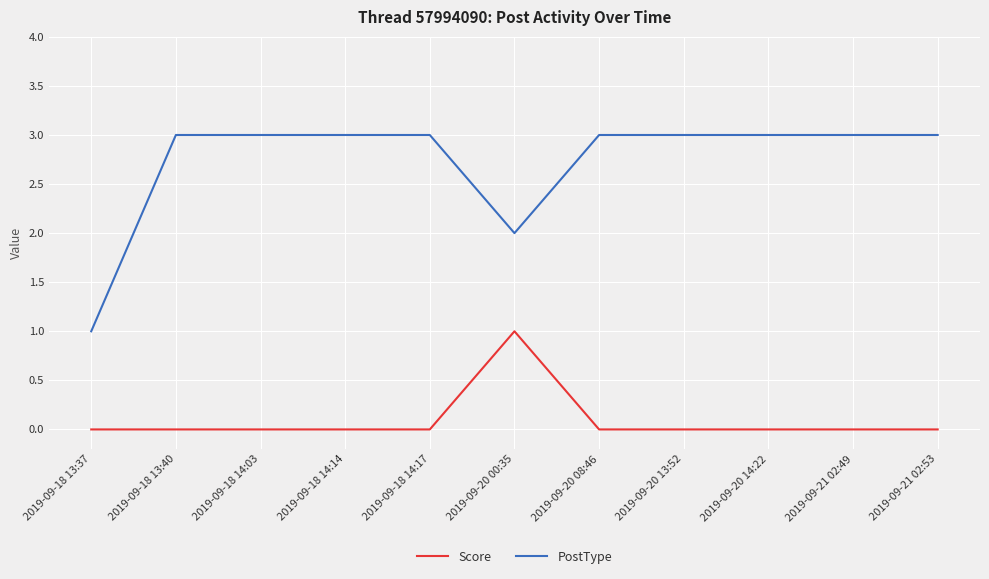

Is the value of PostType at 2019-09-20 00:35 greater than the value of Score at 2019-09-20 00:35?

Yes